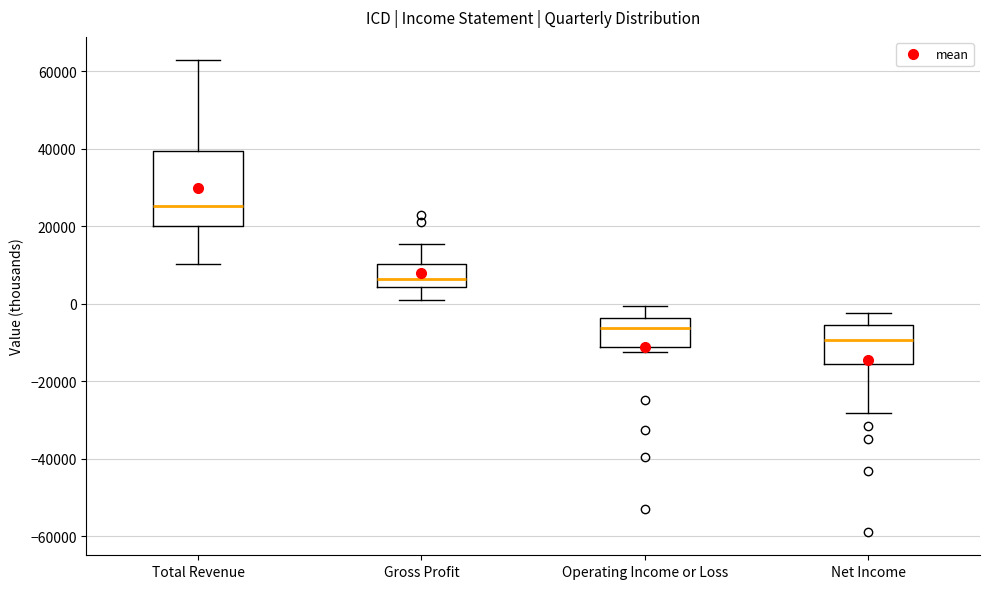

Which box has the lowest median line?

Net Income